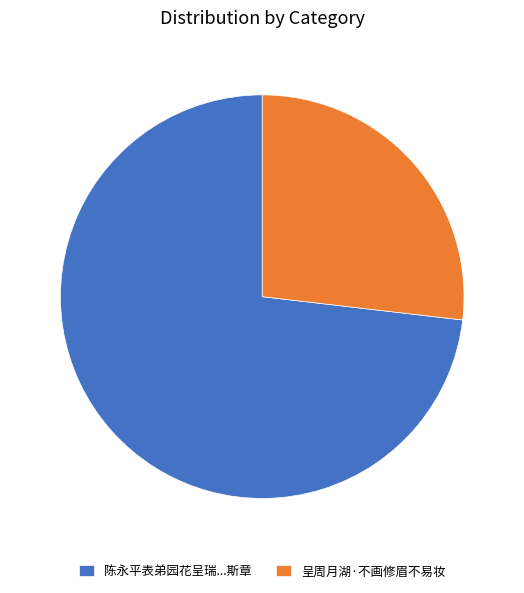

The 陈永平表弟园花呈瑞...斯章 slice represents 85% of the pie. True or false?

False